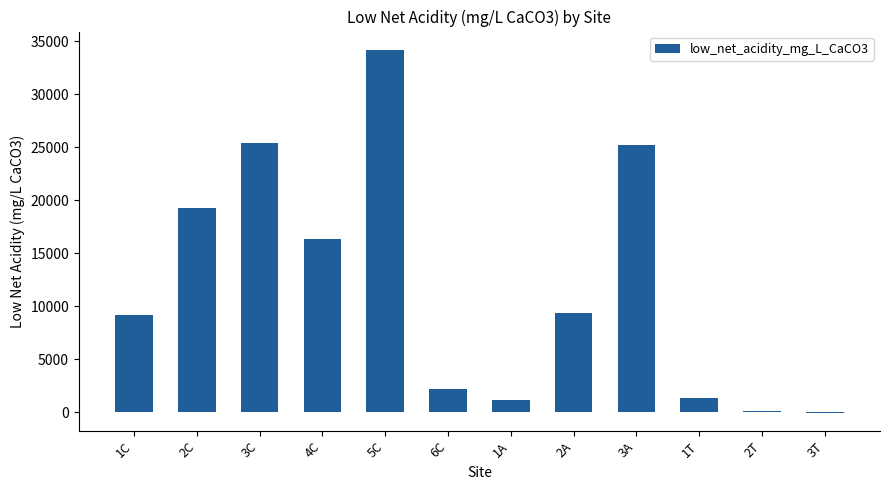

What is the ratio of the value at 5C to the value at 1T?

25.3